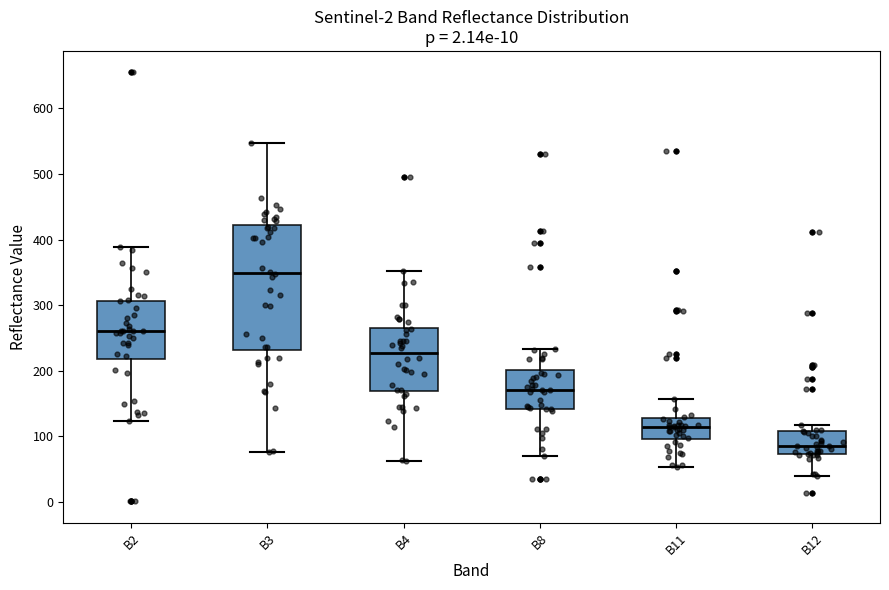

Where is the lower edge of the box for B3 on the y-axis? The values are not printed on the chart, so give them approximately, as read against the axis.

230